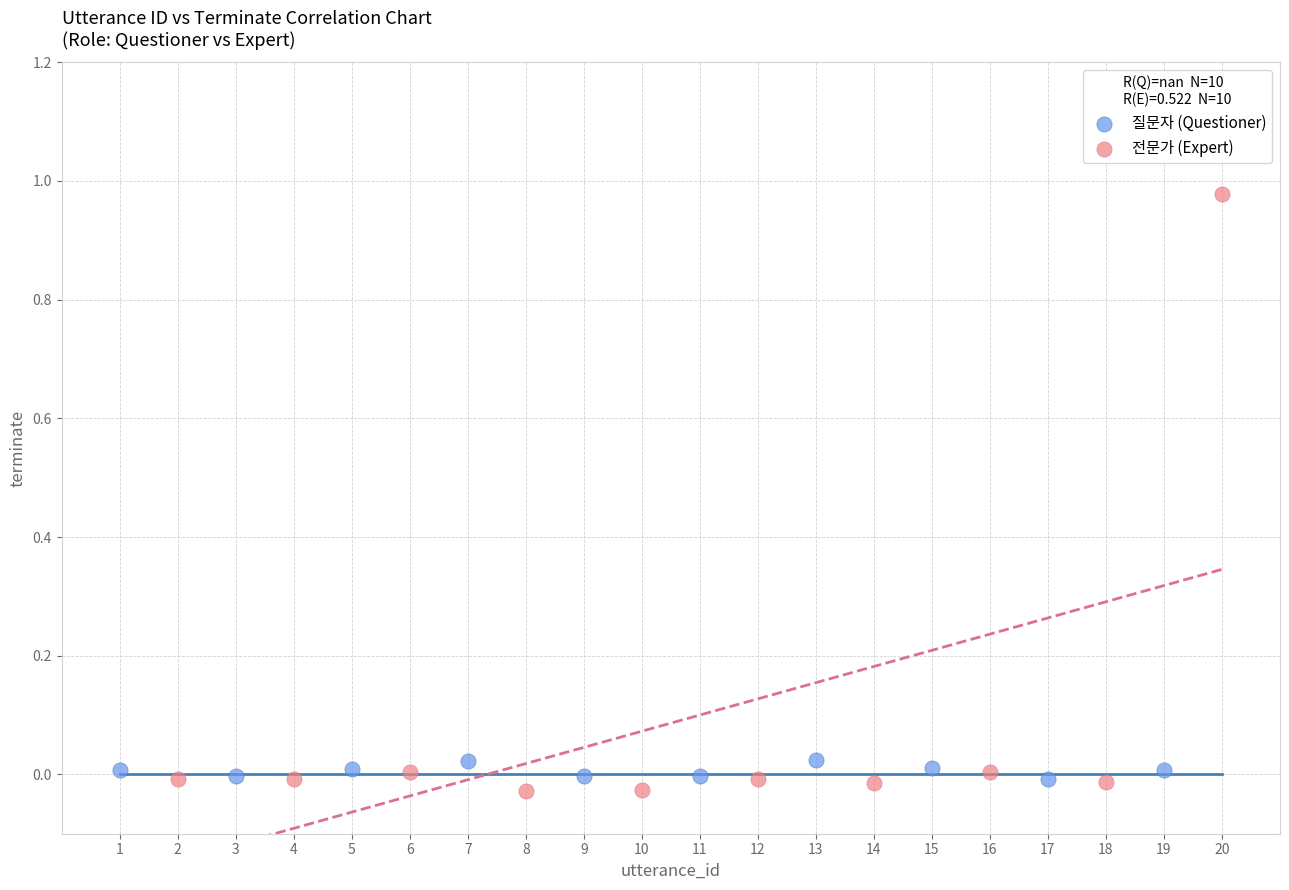

Which series reaches the maximum Y coordinate?

전문가 (Expert)